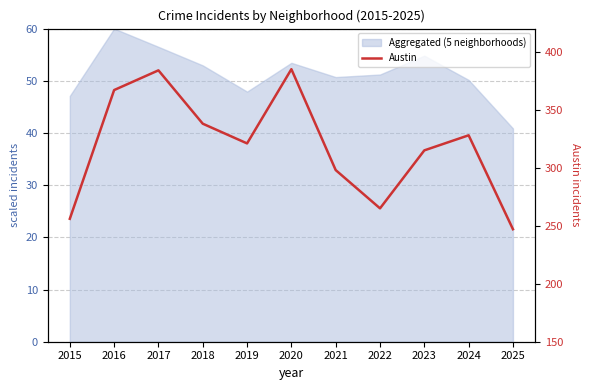

What is the smallest value displayed?

247